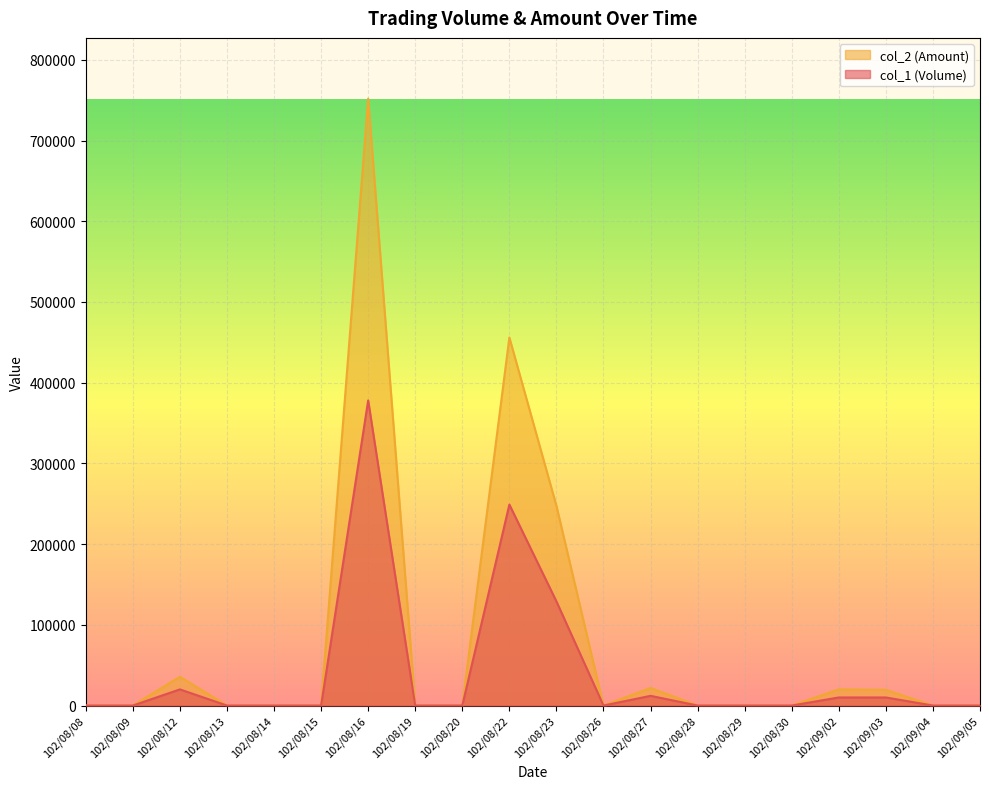

What is the sum of all col_2 (Amount) values?

1552090